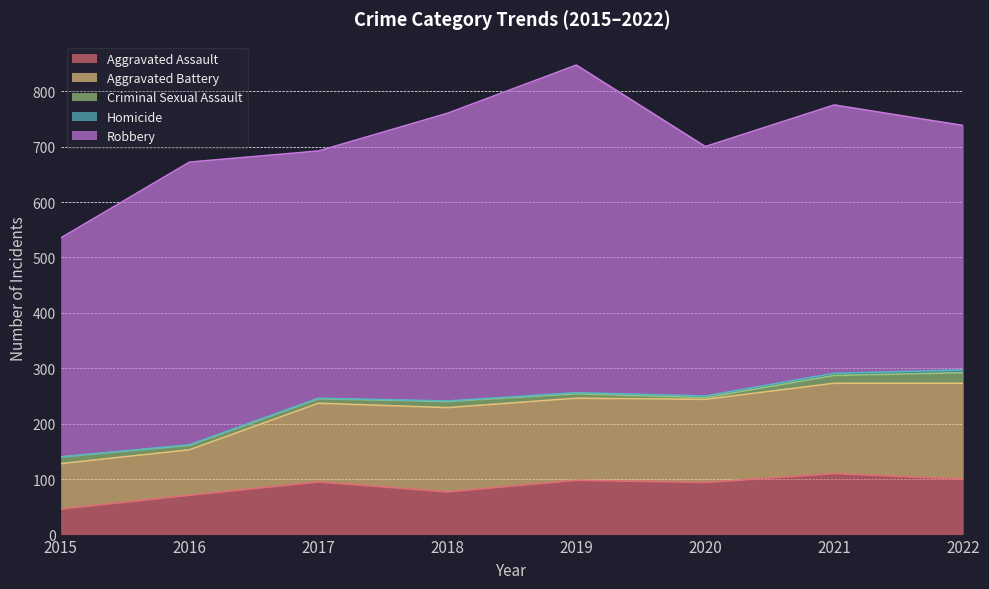

List the series in order of their peak value, lowest first.

Homicide, Criminal Sexual Assault, Aggravated Assault, Aggravated Battery, Robbery